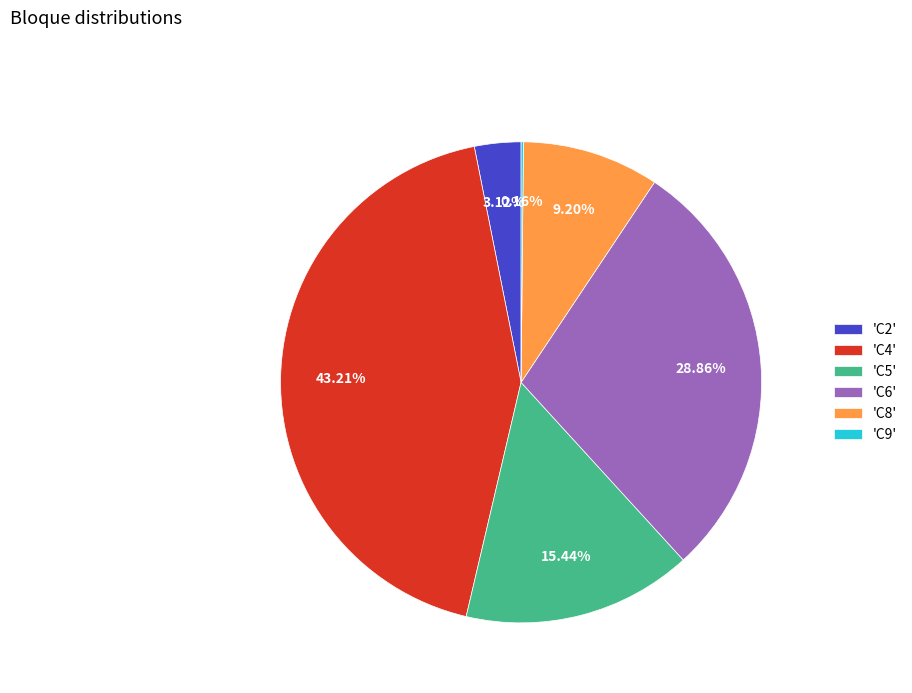

Is there any slice that represents more than half of the pie?

No